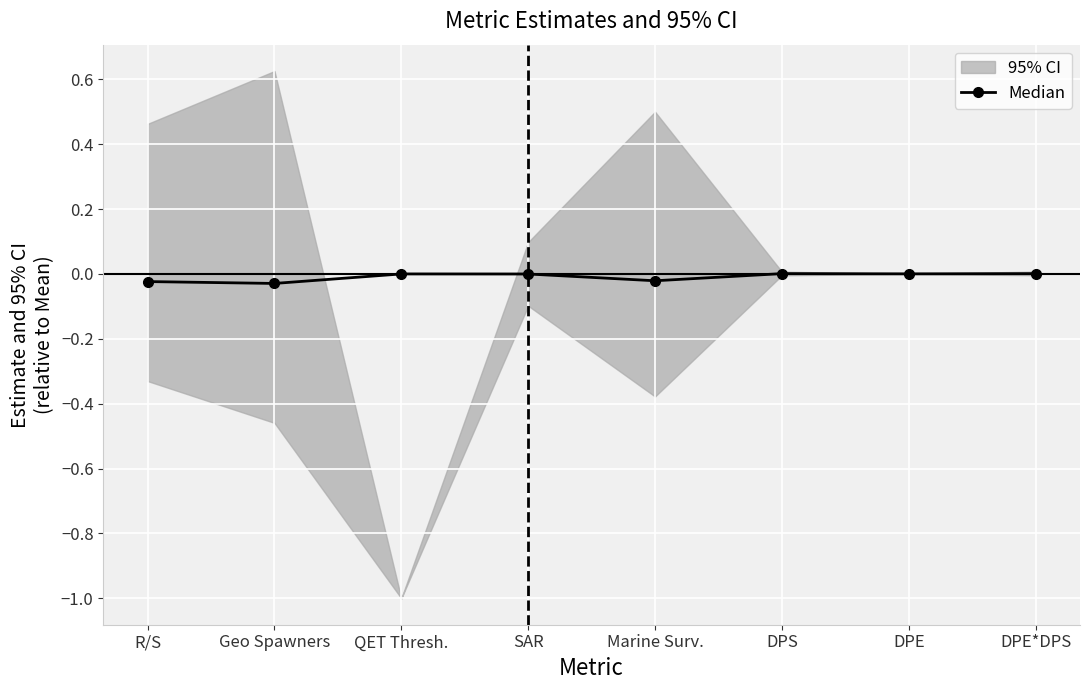

List the labels in order of value, smallest first.

Geo Spawners, R/S, Marine Surv., SAR, QET Thresh., DPE, DPE*DPS, DPS